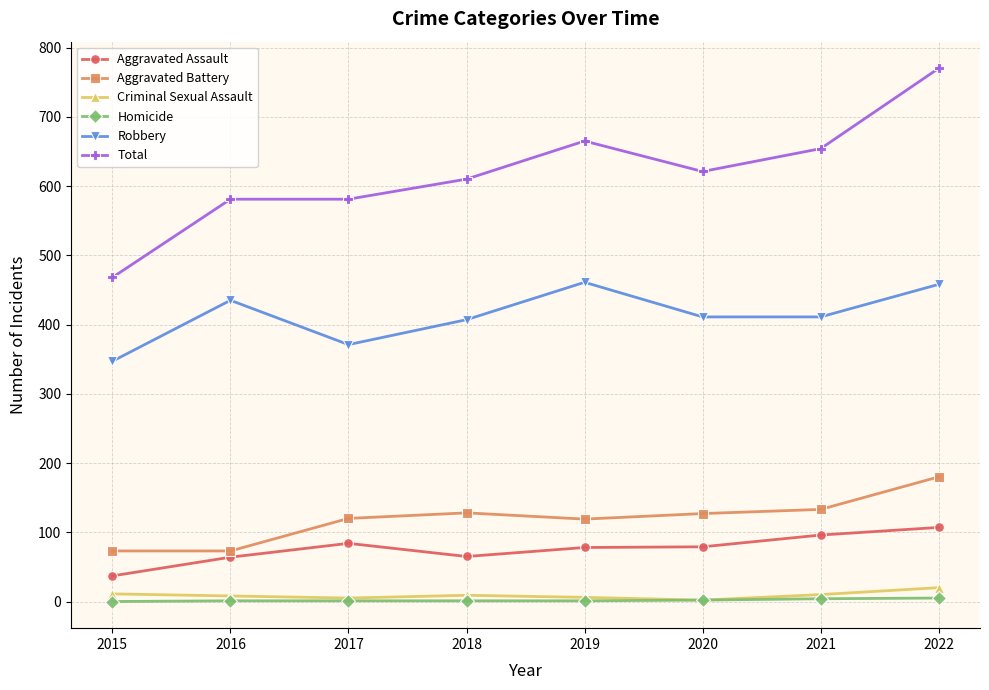

True or false: Aggravated Battery and Total intersect in this chart.

False